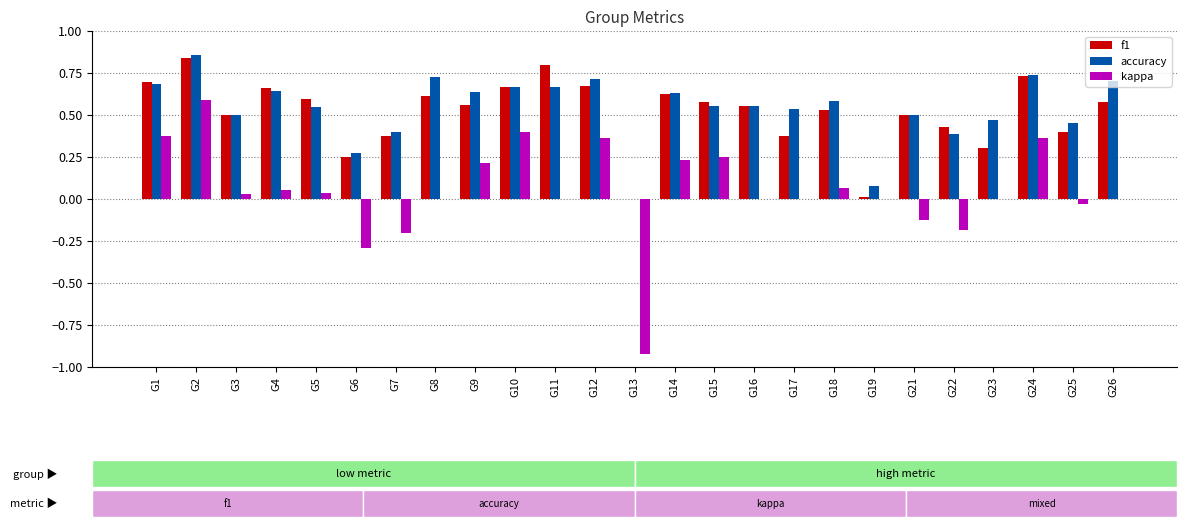

What is the sum of all f1 values?

12.8